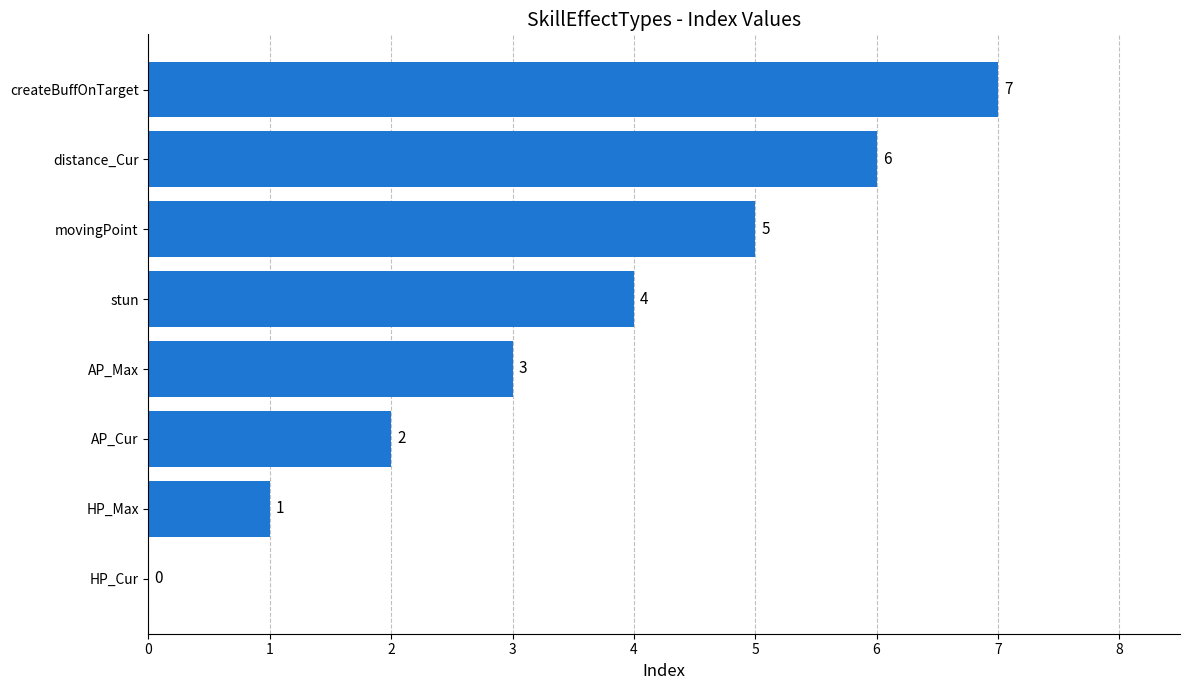

Which label corresponds to the largest value in the chart?

createBuffOnTarget